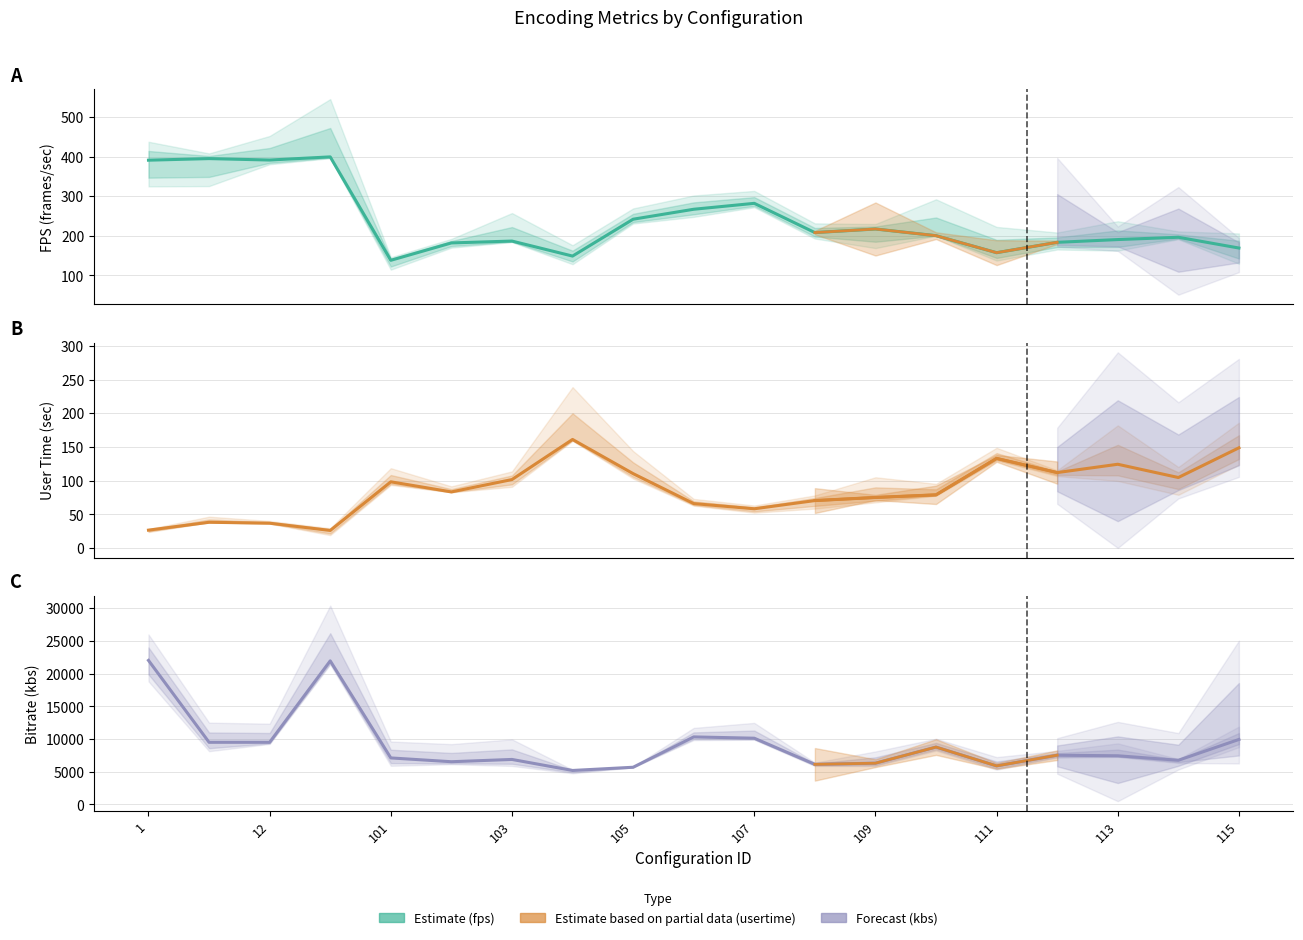

Is it true that usertime equals 26.4 at 1?

True